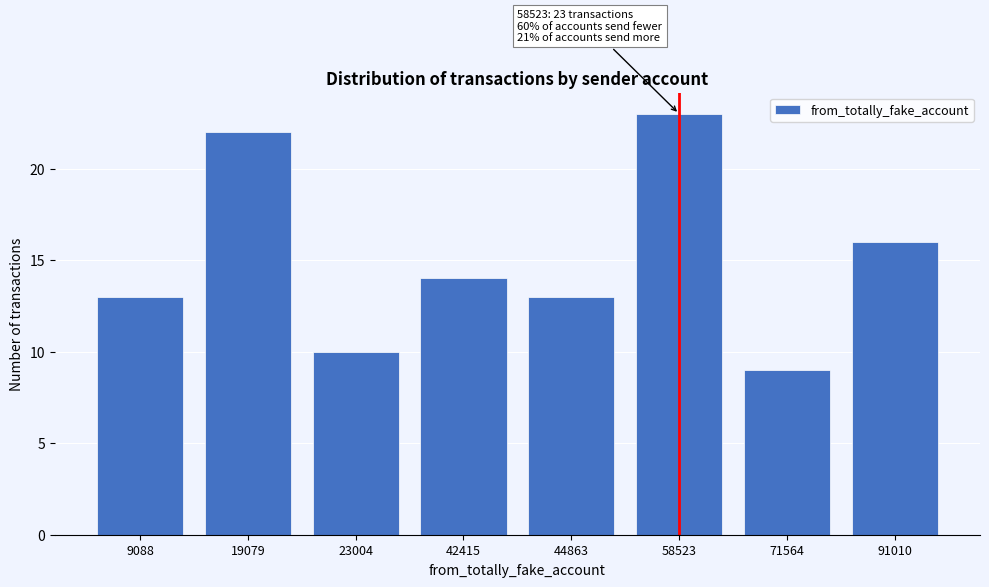

Reading left to right, list all the values displayed in this chart.

13	22	10	14	13	23	9	16